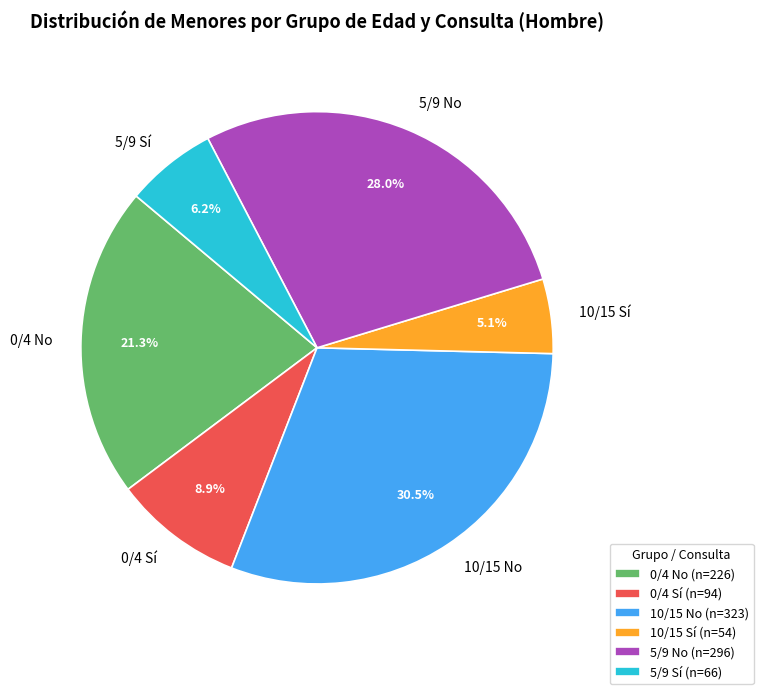

Which slice is the smallest?

10/15 Sí